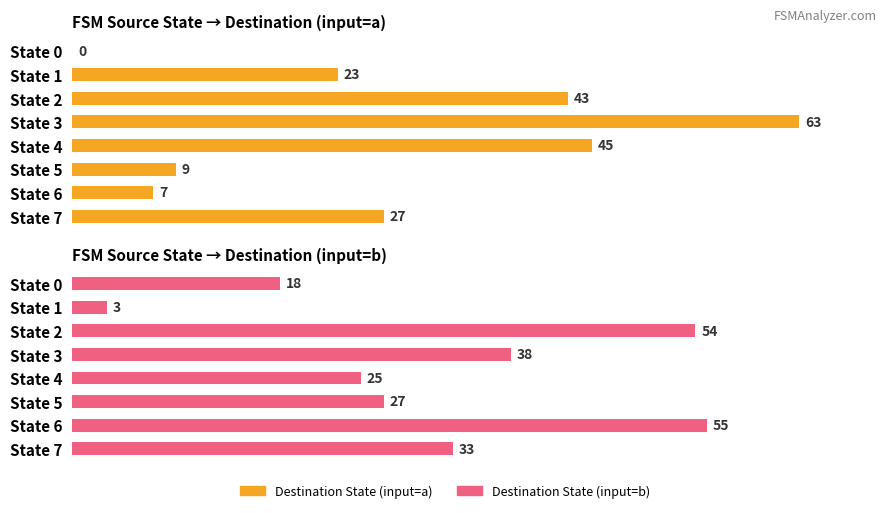

How many data points in Destination State (input=b) are less than 33?

4